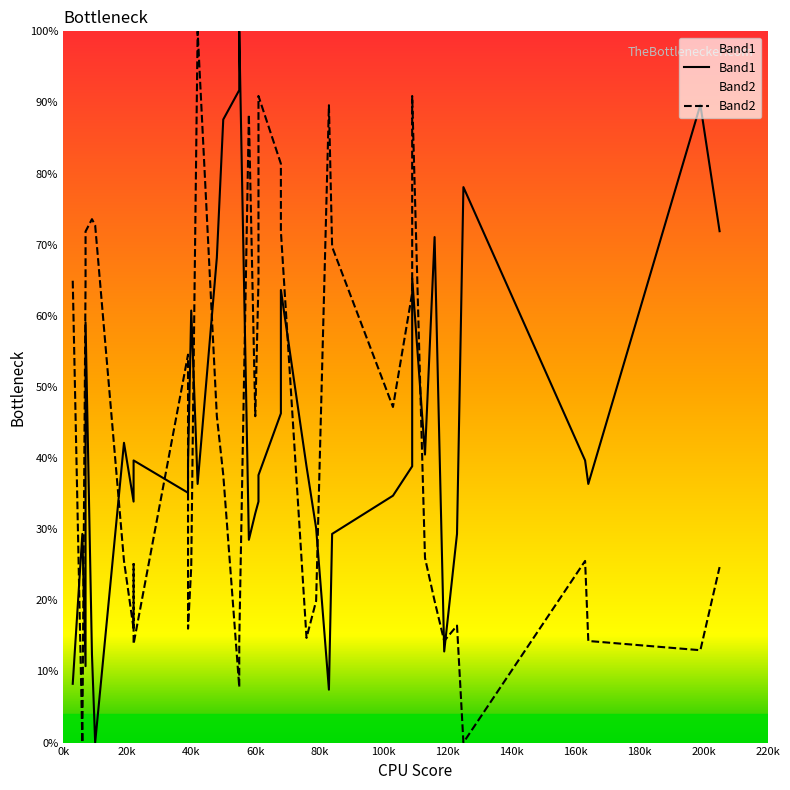

How many positive values does the Band2 series have?

38